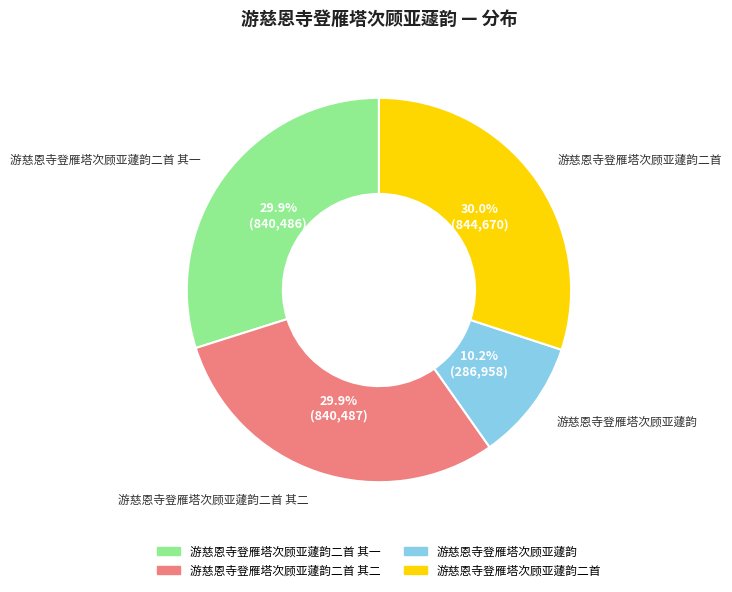

Is there any slice that represents more than half of the pie?

No